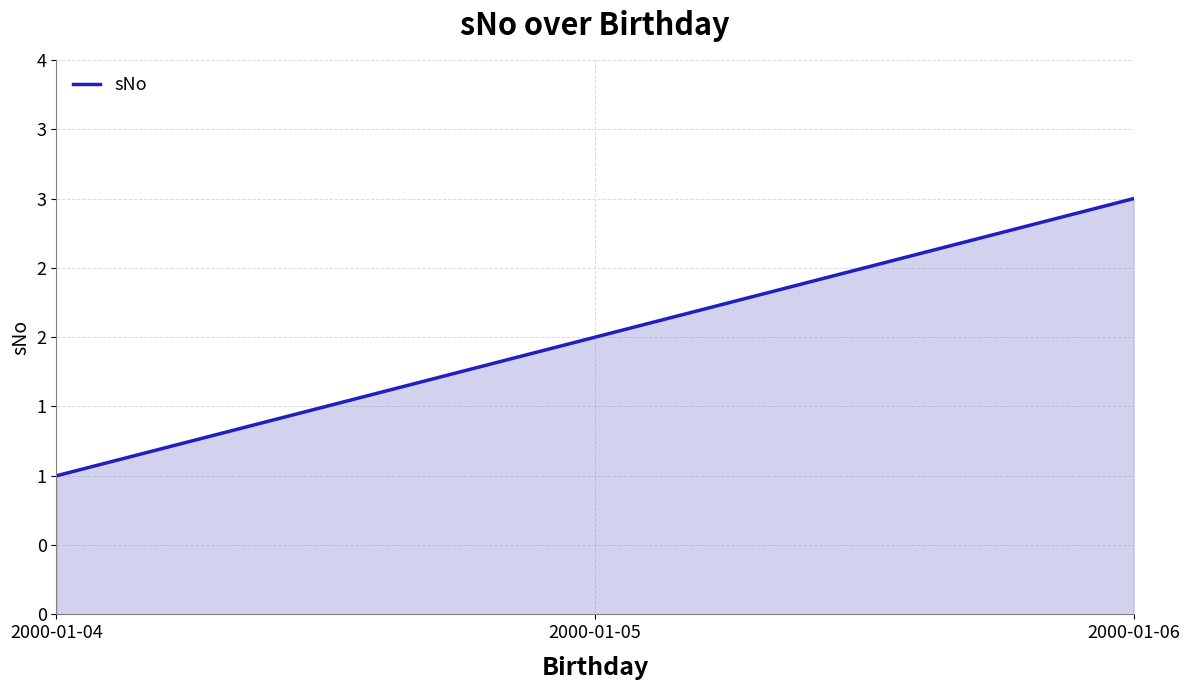

Between 2000-01-04 and 2000-01-05, which is larger?

2000-01-05